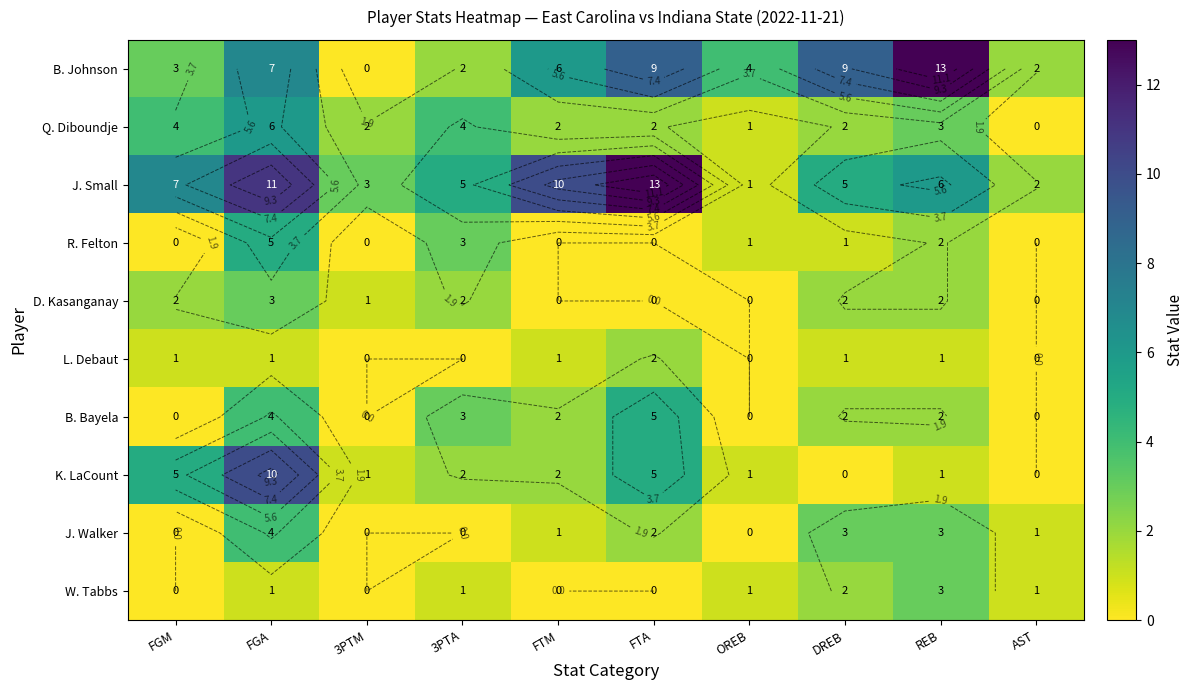

At which label does L. Debaut first exceed 1?

FTA